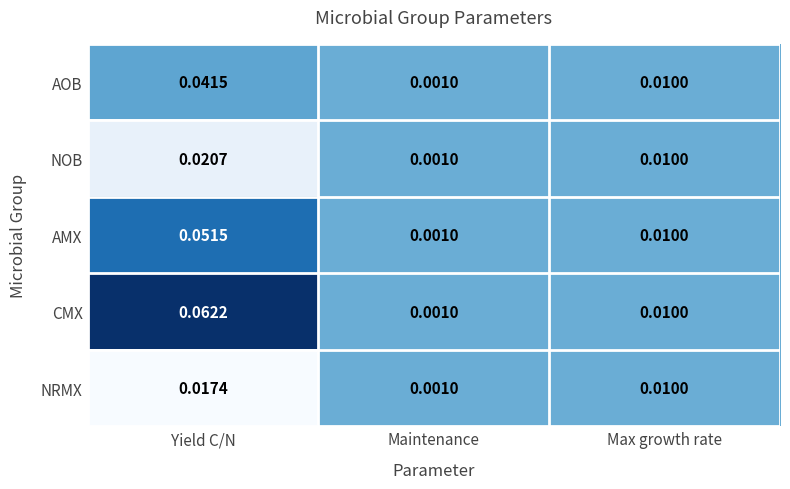

At which label is AMX closest to 0?

Maintenance